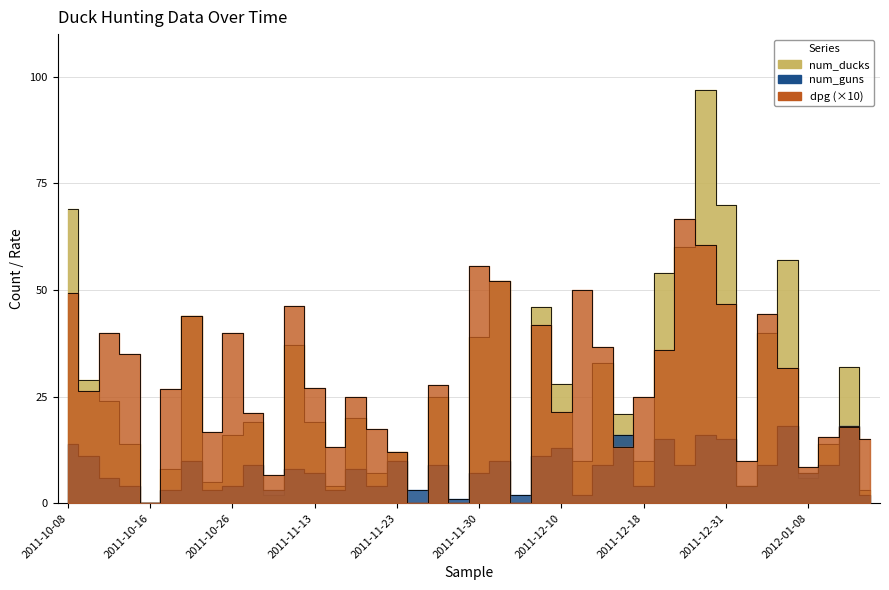

Rank the series at 2011-10-30 from highest to lowest value.

dpg, num_guns, num_ducks